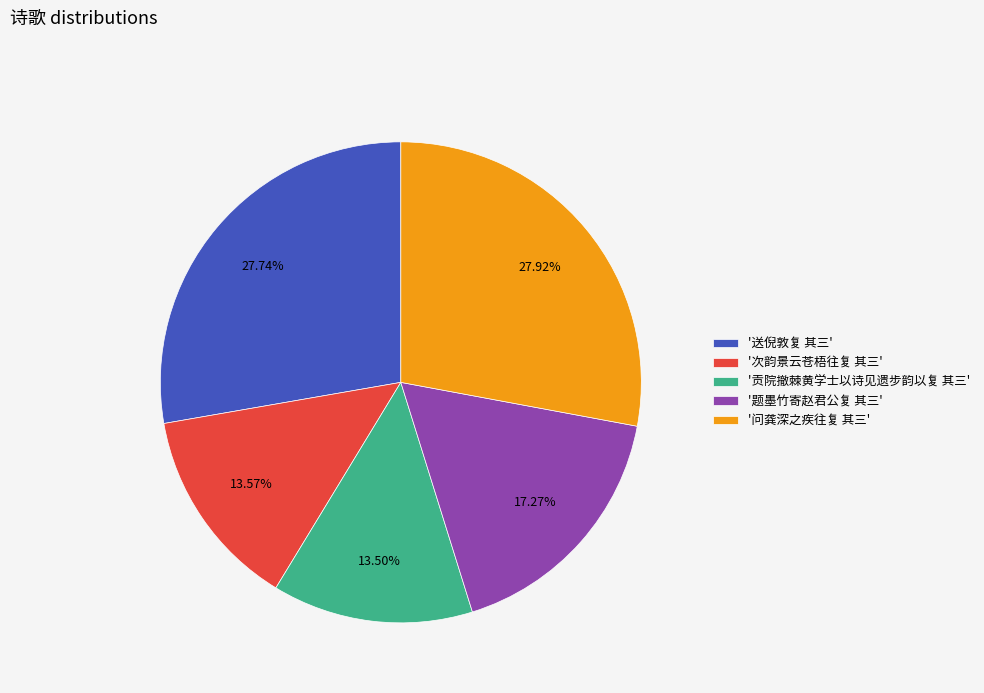

Combined, do '问龚深之疾往复 其三' and '贡院撤棘黄学士以诗见遗步韵以复 其三' account for over 50%?

No